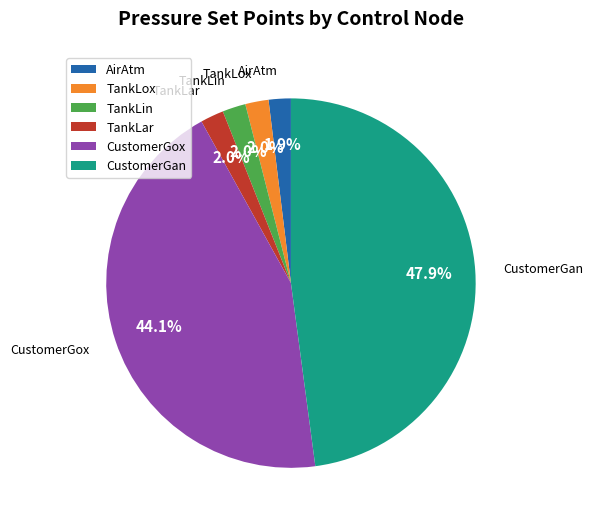

Is there any slice that represents more than half of the pie?

No